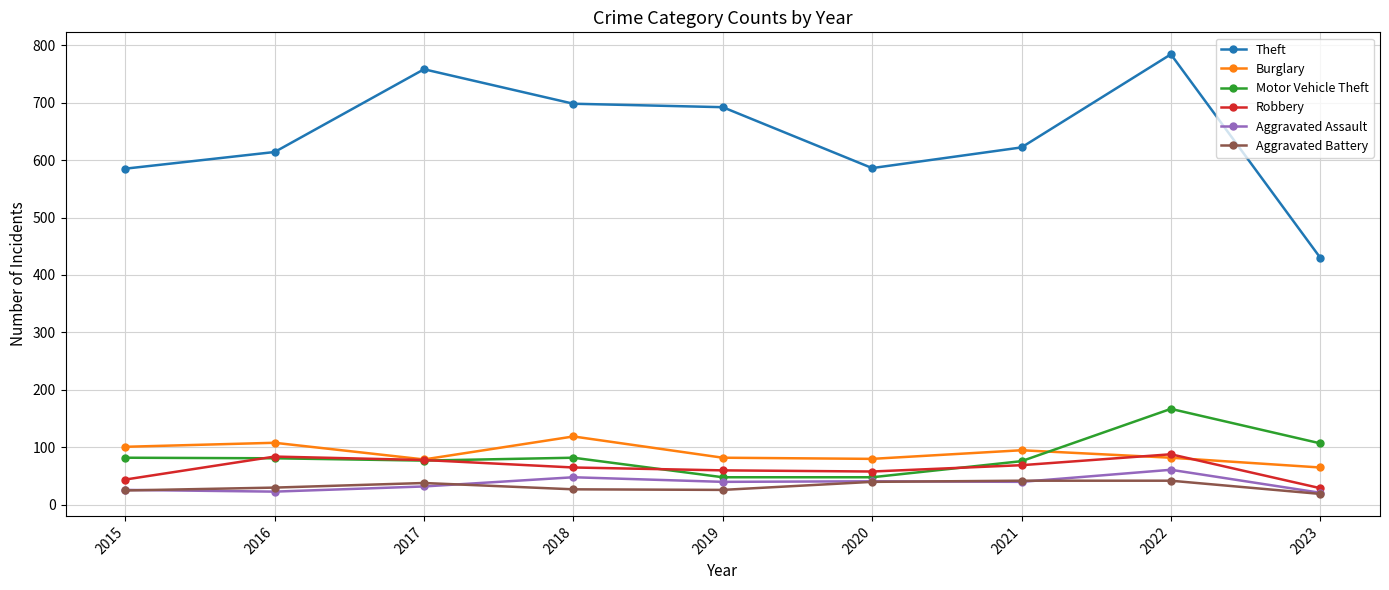

Which series has the largest total across all categories?

Theft